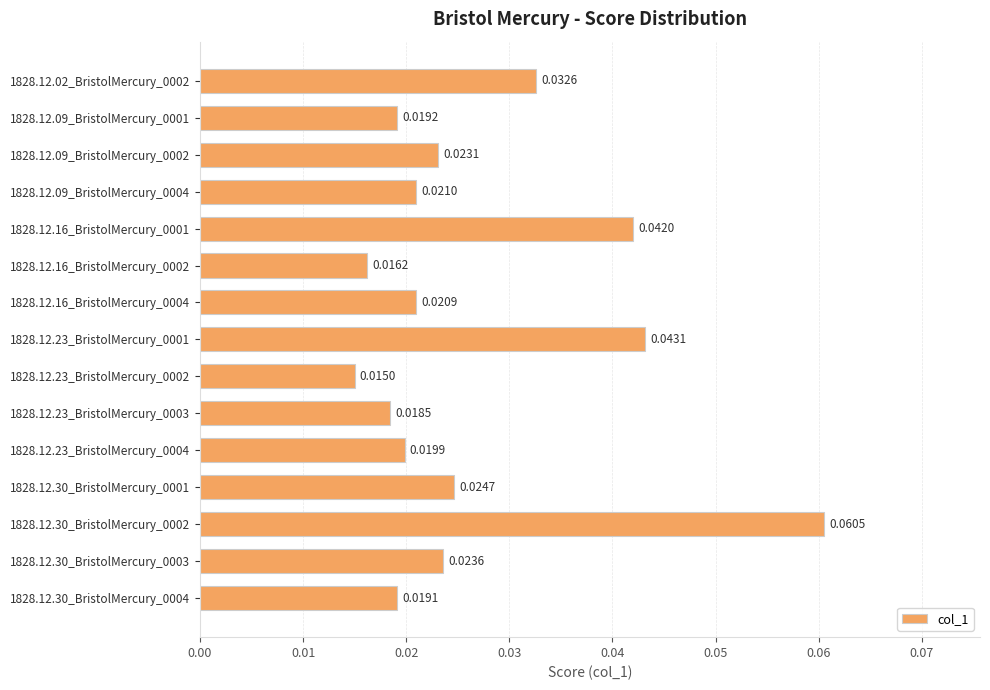

List the labels in order of value, smallest first.

1828.12.23_BristolMercury_0002, 1828.12.16_BristolMercury_0002, 1828.12.23_BristolMercury_0003, 1828.12.30_BristolMercury_0004, 1828.12.09_BristolMercury_0001, 1828.12.23_BristolMercury_0004, 1828.12.16_BristolMercury_0004, 1828.12.09_BristolMercury_0004, 1828.12.09_BristolMercury_0002, 1828.12.30_BristolMercury_0003, 1828.12.30_BristolMercury_0001, 1828.12.02_BristolMercury_0002, 1828.12.16_BristolMercury_0001, 1828.12.23_BristolMercury_0001, 1828.12.30_BristolMercury_0002